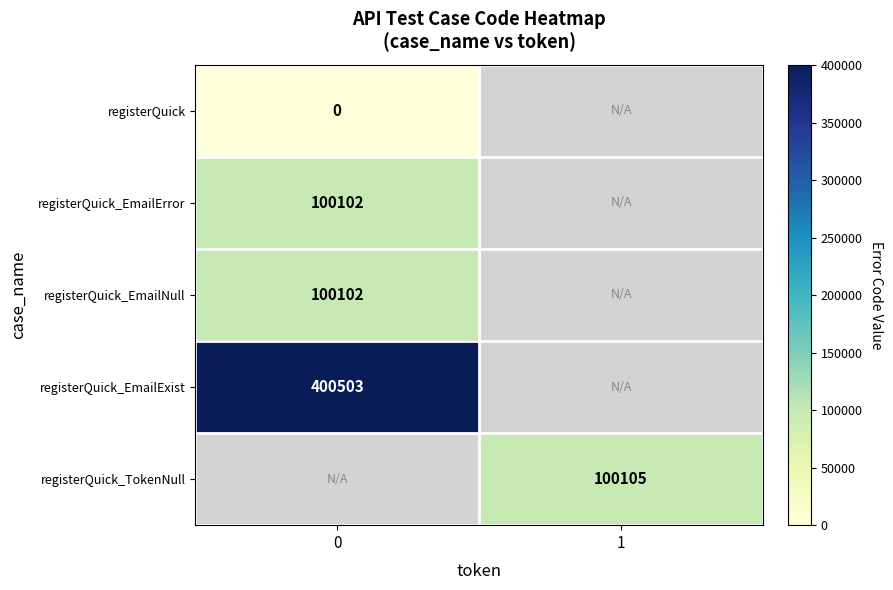

The registerQuick_EmailExist series shows 400503 at 0. True or false?

True